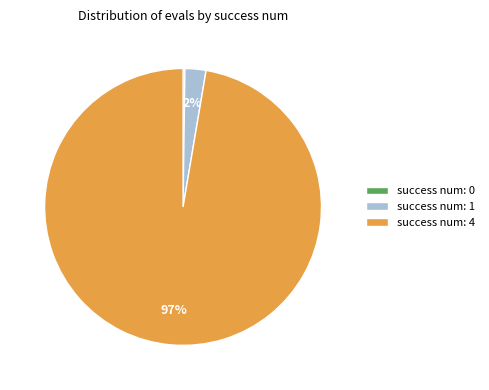

What is the majority slice?

success num: 4